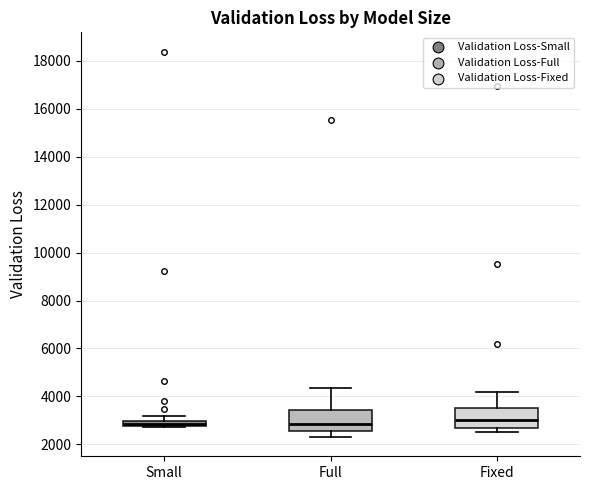

Where is the lower edge of the box for Full on the y-axis? The values are not printed on the chart, so give them approximately, as read against the axis.

2600